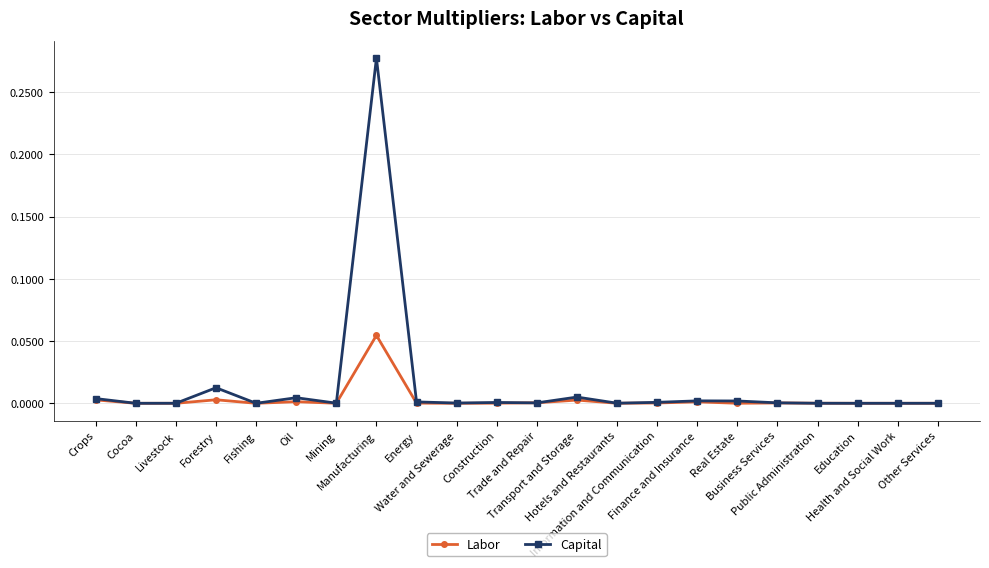

Which series has the largest total across all categories?

Capital